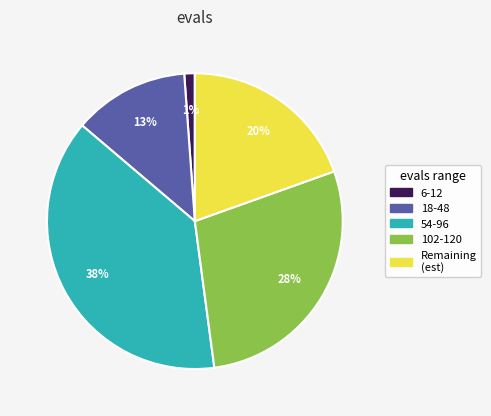

Is there a majority slice in this chart?

No